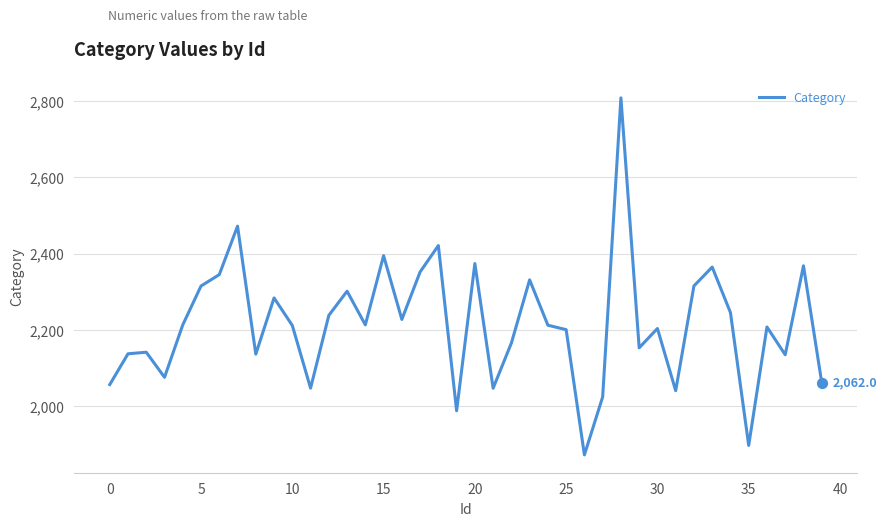

What is the greatest value displayed?

2808.6